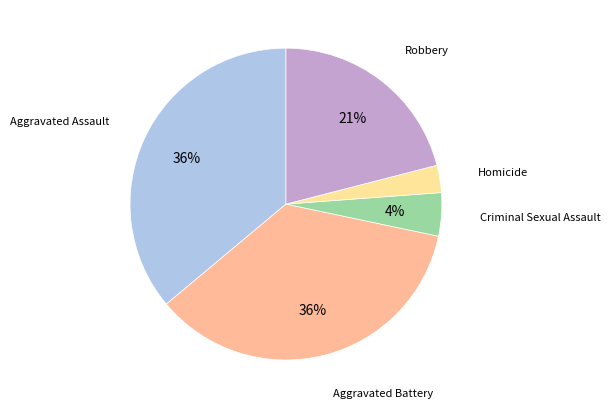

How many segments does this pie chart have?

5